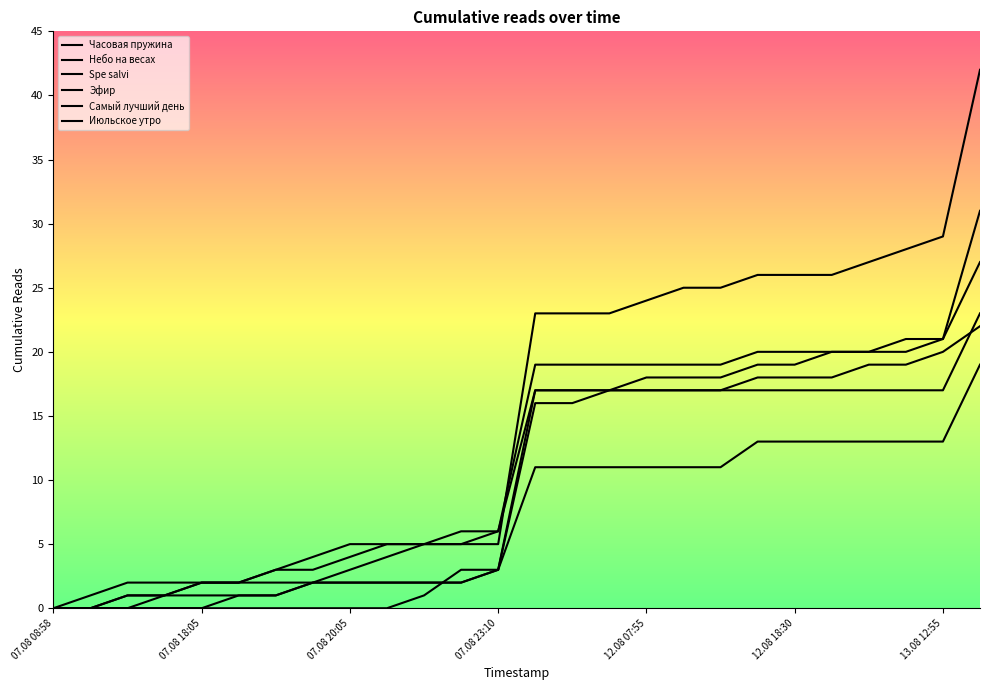

Which series has the largest total across all categories?

Spe salvi